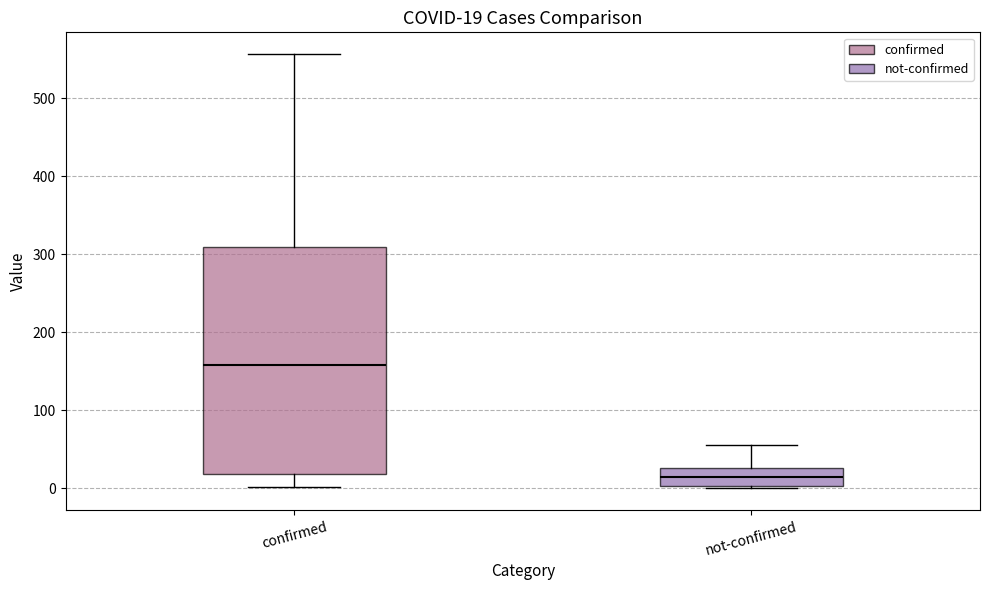

Which box's median line is the highest?

confirmed